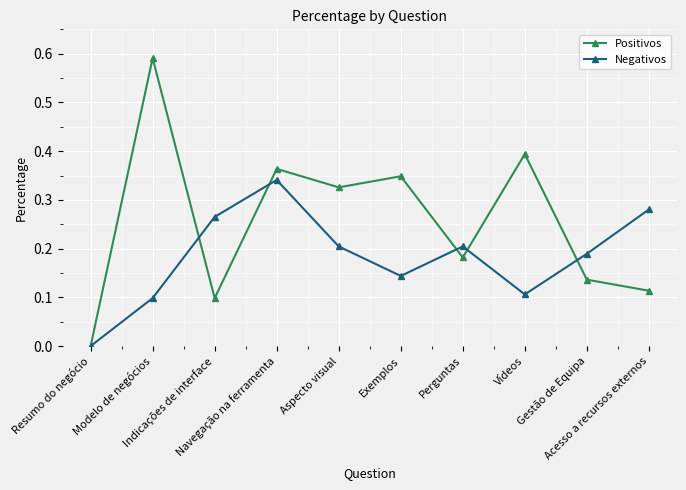

At Indicações de interface, list the series in order from smallest to largest.

Positivos, Negativos